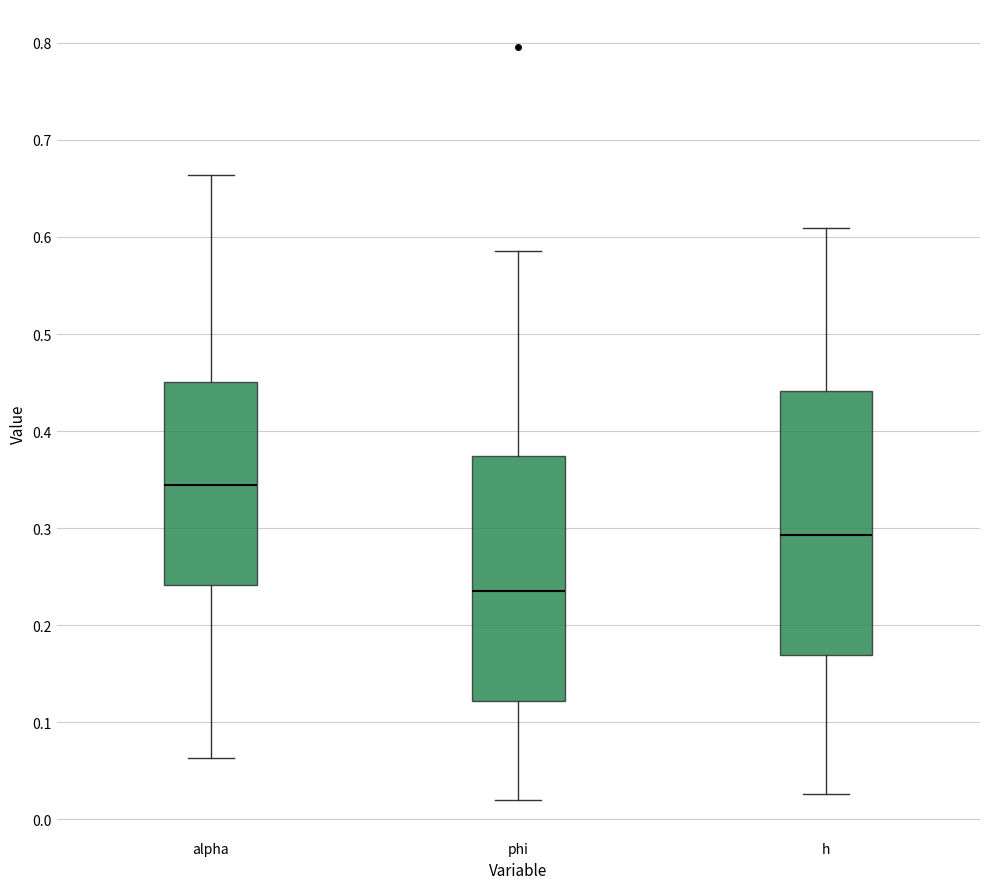

Which box's median line is the highest?

alpha